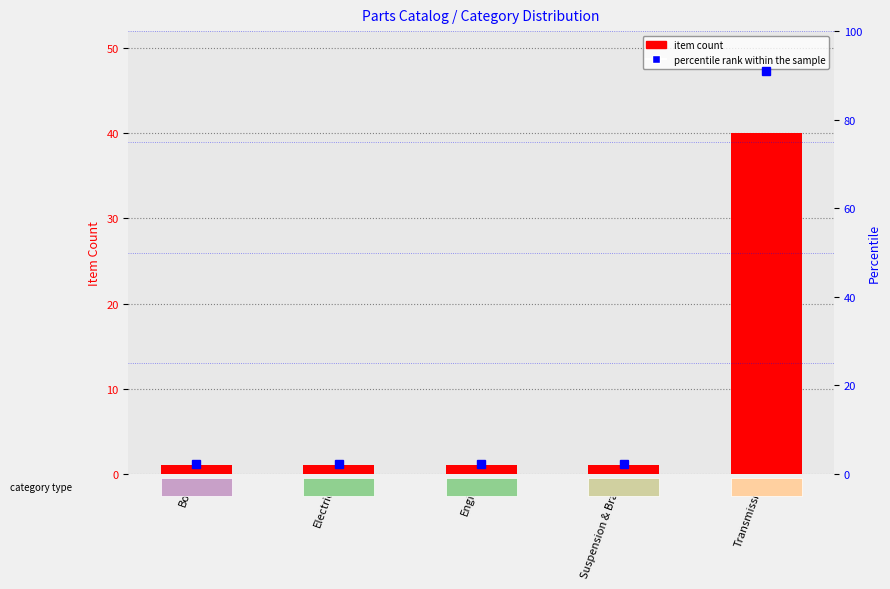

Rank the series at Engine from highest to lowest value.

percentile rank within the sample, item count